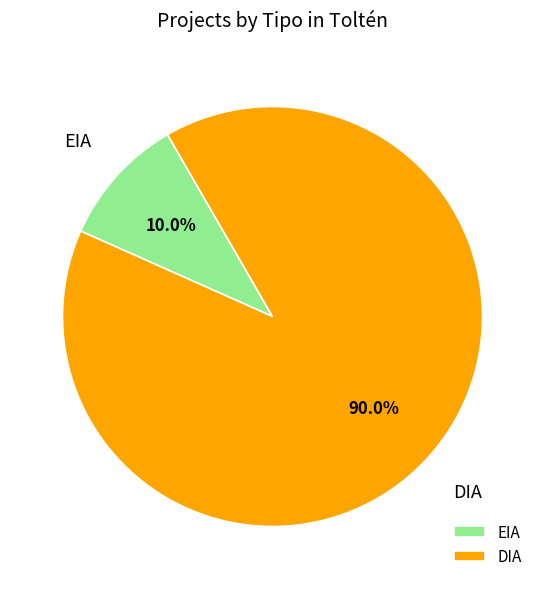

Rank the categories by value from lowest to highest.

EIA, DIA